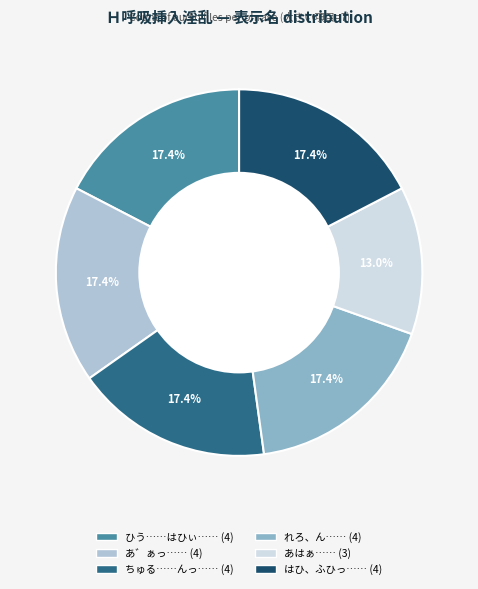

Is there any slice that represents more than half of the pie?

No